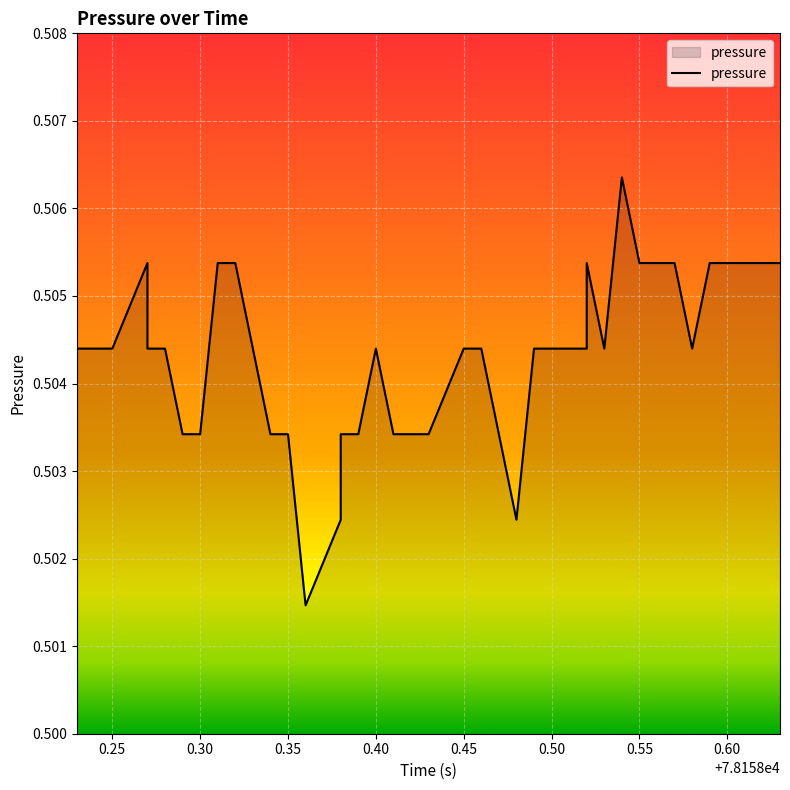

Does the chart display data point markers on the line(s)?

No